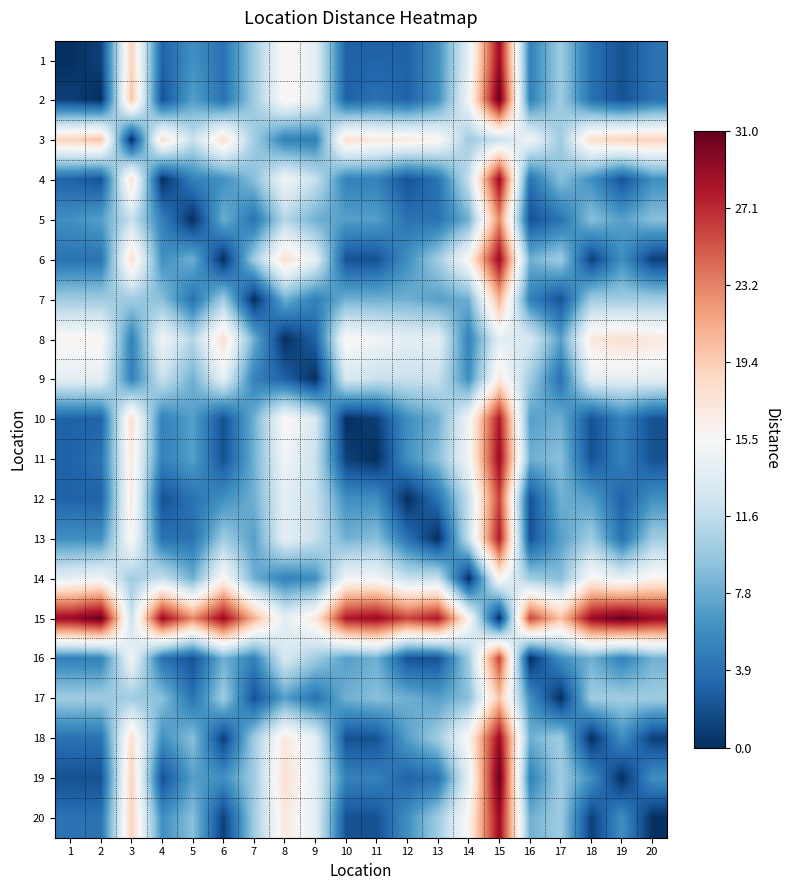

Reading right to left, extract all data points from this chart.

1: 20=4	19=2	18=4	17=10	16=5	15=29	14=14	13=6	12=3	11=3	10=3	9=14	8=16	7=10	6=4	5=6	4=3	3=19	2=1	1=0
2: 20=4	19=2	18=4	17=10	16=5	15=31	14=15	13=6	12=3	11=4	10=3	9=14	8=16	7=10	6=4	5=7	4=2	3=20	2=0	1=1
3: 20=19	19=19	18=18	17=10	16=15	15=12	14=10	13=16	12=17	11=17	10=18	9=5	8=5	7=10	6=18	5=12	4=18	3=0	2=20	1=19
4: 20=6	19=2	18=6	17=9	16=4	15=29	14=12	13=4	12=2	11=5	10=5	9=12	8=15	7=9	6=6	5=5	4=0	3=18	2=2	1=3
5: 20=9	19=7	18=9	17=4	16=2	15=23	14=8	13=4	12=4	11=7	10=7	9=8	8=11	7=4	6=8	5=0	4=5	3=12	2=7	1=6
6: 20=1	19=6	18=1	17=10	16=8	15=29	14=16	13=10	12=6	11=2	10=2	9=14	8=18	7=10	6=0	5=8	4=6	3=18	2=4	1=4
7: 20=10	19=10	18=10	17=2	16=5	15=21	14=8	13=7	12=8	11=8	10=8	9=5	8=8	7=0	6=10	5=4	4=9	3=10	2=10	1=10
8: 20=17	19=18	18=17	17=7	16=13	15=14	14=5	13=14	12=14	11=15	10=16	9=3	8=0	7=8	6=18	5=11	4=15	3=5	2=16	1=16
9: 20=14	19=14	18=14	17=4	16=10	15=17	14=6	13=12	12=12	11=12	10=13	9=0	8=3	7=5	6=14	5=8	4=12	3=5	2=14	1=14
10: 20=2	19=5	18=2	17=8	16=7	15=28	14=15	13=8	12=6	11=1	10=0	9=13	8=16	7=8	6=2	5=7	4=5	3=18	2=3	1=3
11: 20=2	19=5	18=2	17=9	16=8	15=29	14=15	13=9	12=6	11=0	10=1	9=12	8=15	7=8	6=2	5=7	4=5	3=17	2=4	1=3
12: 20=6	19=3	18=7	17=8	16=2	15=26	14=12	13=4	12=0	11=6	10=6	9=12	8=14	7=8	6=6	5=4	4=2	3=17	2=3	1=3
13: 20=10	19=4	18=10	17=7	16=2	15=28	14=12	13=0	12=4	11=9	10=8	9=12	8=14	7=7	6=10	5=4	4=4	3=16	2=6	1=6
14: 20=16	19=14	18=16	17=9	16=10	15=16	14=0	13=12	12=12	11=15	10=15	9=6	8=5	7=8	6=16	5=8	4=12	3=10	2=15	1=14
15: 20=29	19=31	18=29	17=20	16=26	15=0	14=16	13=28	12=26	11=29	10=28	9=17	8=14	7=21	6=29	5=23	4=29	3=12	2=31	1=29
16: 20=8	19=5	18=8	17=6	16=0	15=26	14=10	13=2	12=2	11=8	10=7	9=10	8=13	7=5	6=8	5=2	4=4	3=15	2=5	1=5
17: 20=10	19=10	18=10	17=0	16=6	15=20	14=9	13=7	12=8	11=9	10=8	9=4	8=7	7=2	6=10	5=4	4=9	3=10	2=10	1=10
18: 20=1	19=6	18=0	17=10	16=8	15=29	14=16	13=10	12=7	11=2	10=2	9=14	8=17	7=10	6=1	5=9	4=6	3=18	2=4	1=4
19: 20=6	19=0	18=6	17=10	16=5	15=31	14=14	13=4	12=3	11=5	10=5	9=14	8=18	7=10	6=6	5=7	4=2	3=19	2=2	1=2
20: 20=0	19=6	18=1	17=10	16=8	15=29	14=16	13=10	12=6	11=2	10=2	9=14	8=17	7=10	6=1	5=9	4=6	3=19	2=4	1=4